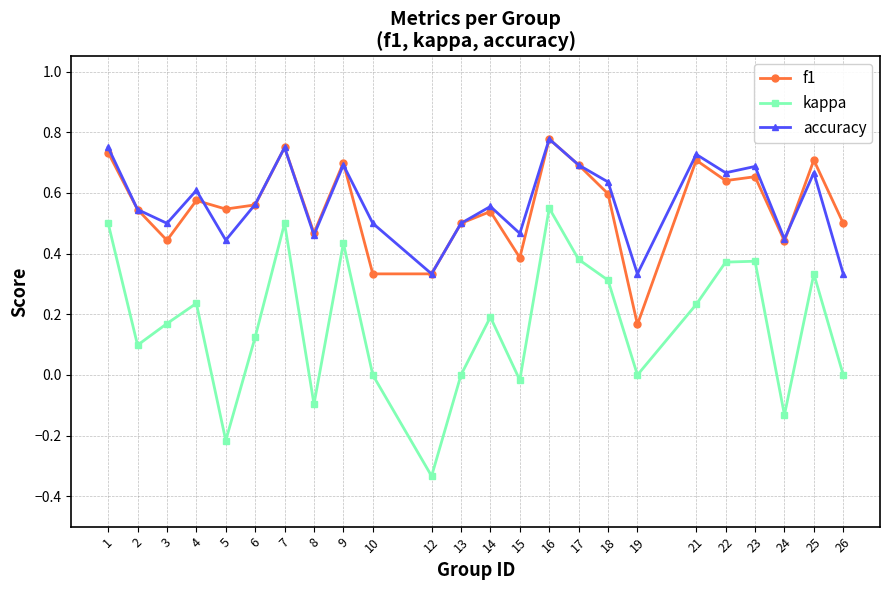

The value of kappa at 1 is 0.5. True or false?

True